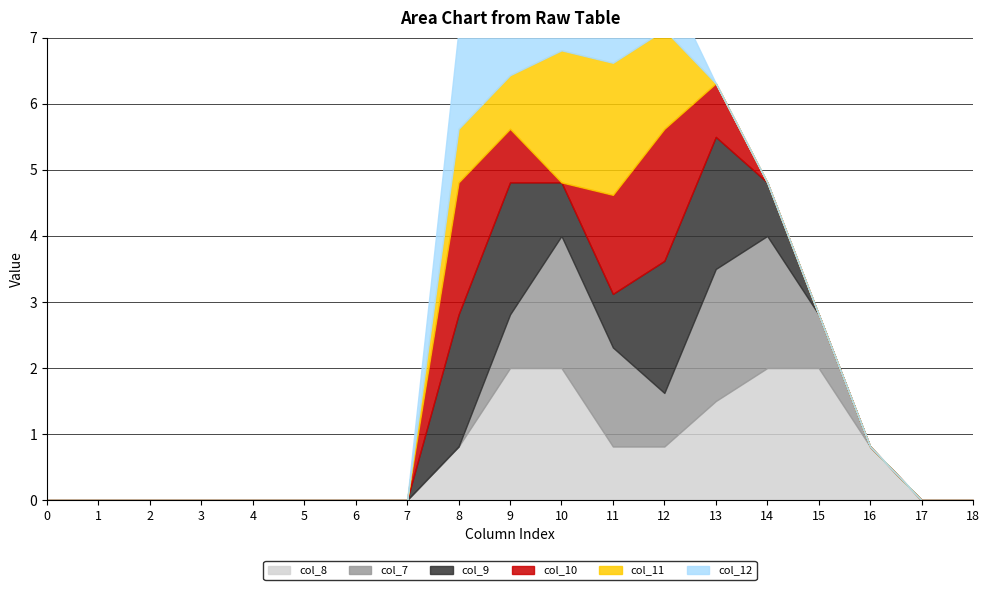

Reading right to left, what are all the values shown in this chart?

col_8: 18=0.0	17=0.0	16=0.8	15=2.0	14=2.0	13=1.5	12=0.8	11=0.8	10=2.0	9=2.0	8=0.8	7=0.0	6=0.0	5=0.0	4=0.0	3=0.0	2=0.0	1=0.0	0=0.0
col_7: 18=0.0	17=0.0	16=0.0	15=0.8	14=2.0	13=2.0	12=0.8	11=1.5	10=2.0	9=0.8	8=0.0	7=0.0	6=0.0	5=0.0	4=0.0	3=0.0	2=0.0	1=0.0	0=0.0
col_9: 18=0.0	17=0.0	16=0.0	15=0.0	14=0.8	13=2.0	12=2.0	11=0.8	10=0.8	9=2.0	8=2.0	7=0.0	6=0.0	5=0.0	4=0.0	3=0.0	2=0.0	1=0.0	0=0.0
col_10: 18=0.0	17=0.0	16=0.0	15=0.0	14=0.0	13=0.8	12=2.0	11=1.5	10=0.0	9=0.8	8=2.0	7=0.0	6=0.0	5=0.0	4=0.0	3=0.0	2=0.0	1=0.0	0=0.0
col_11: 18=0.0	17=0.0	16=0.0	15=0.0	14=0.0	13=0.0	12=1.5	11=2.0	10=2.0	9=0.8	8=0.8	7=0.0	6=0.0	5=0.0	4=0.0	3=0.0	2=0.0	1=0.0	0=0.0
col_12: 18=0.0	17=0.0	16=0.0	15=0.0	14=0.0	13=0.0	12=0.8	11=2.0	10=1.5	9=0.8	8=1.5	7=0.0	6=0.0	5=0.0	4=0.0	3=0.0	2=0.0	1=0.0	0=0.0